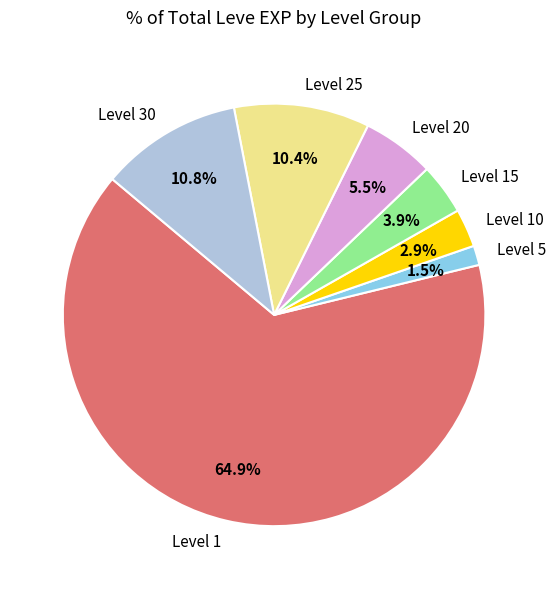

Between Level 10 and Level 30, which is larger?

Level 30